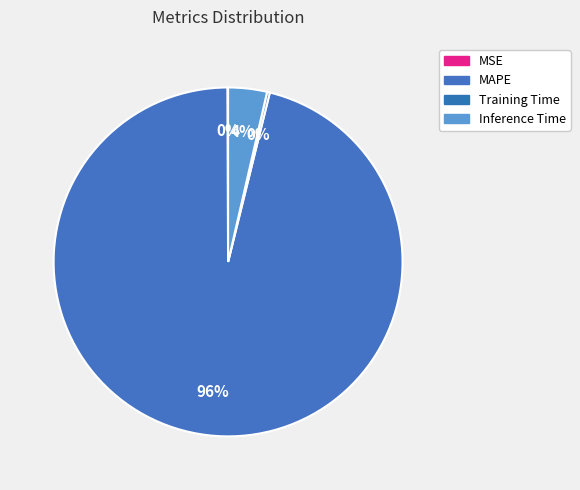

Combined, what portion of the pie is MAPE and Inference Time?

99.7%